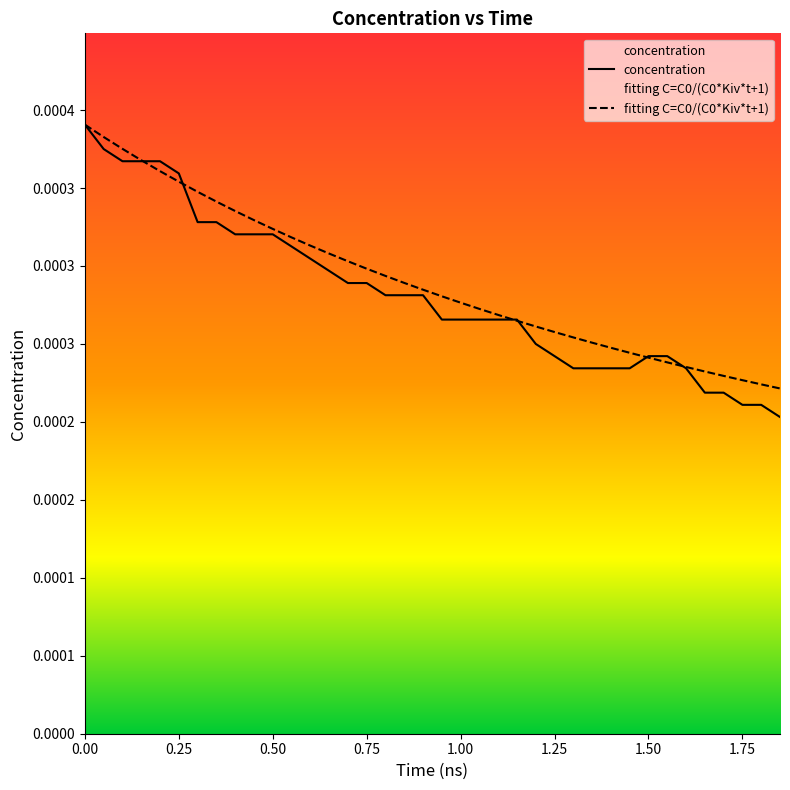

How many lines are shown in the chart?

2